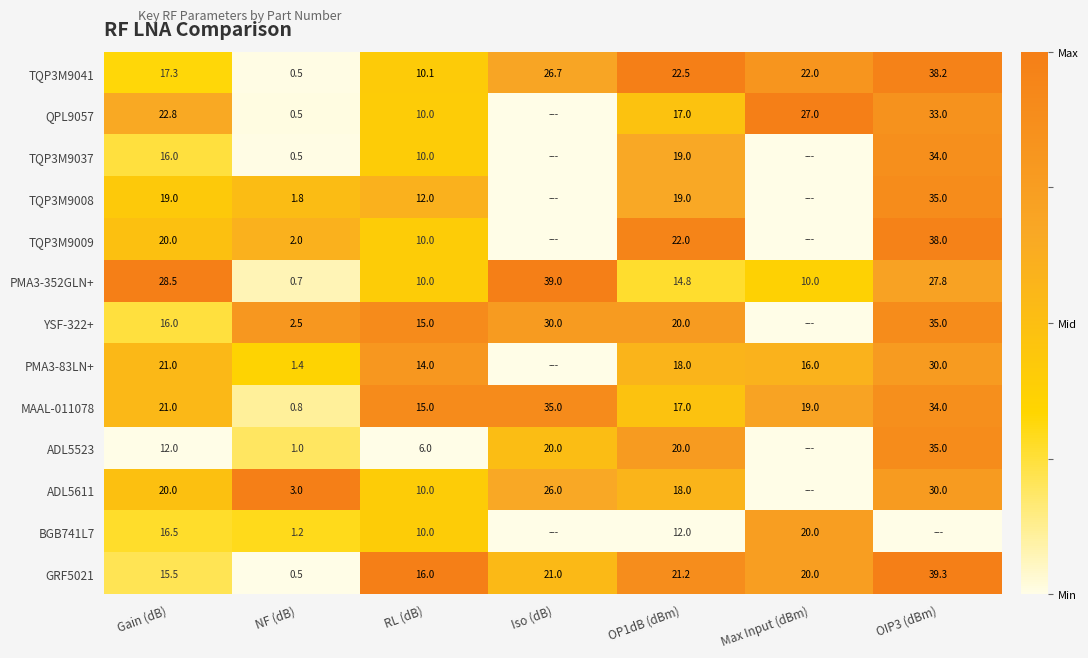

Is it true that ADL5611 equals 20.0 at Gain (dB)?

True